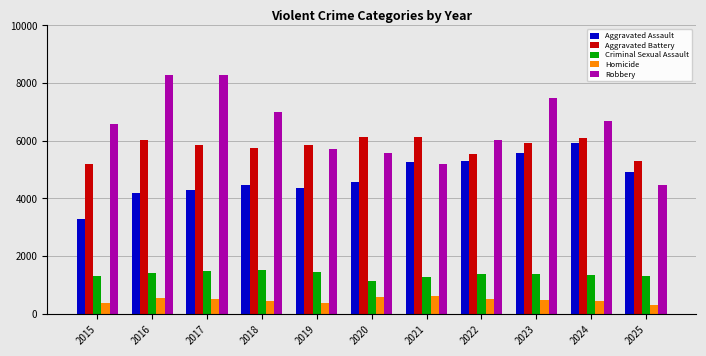

What is the spread (max minus min) of values at 2022?

5488